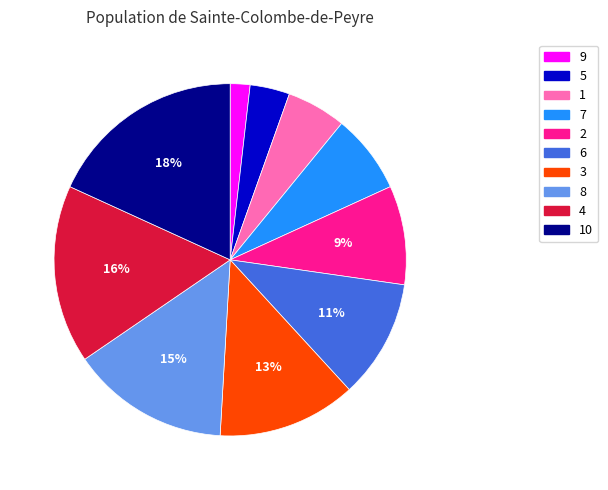

How many slices are in this pie chart?

10